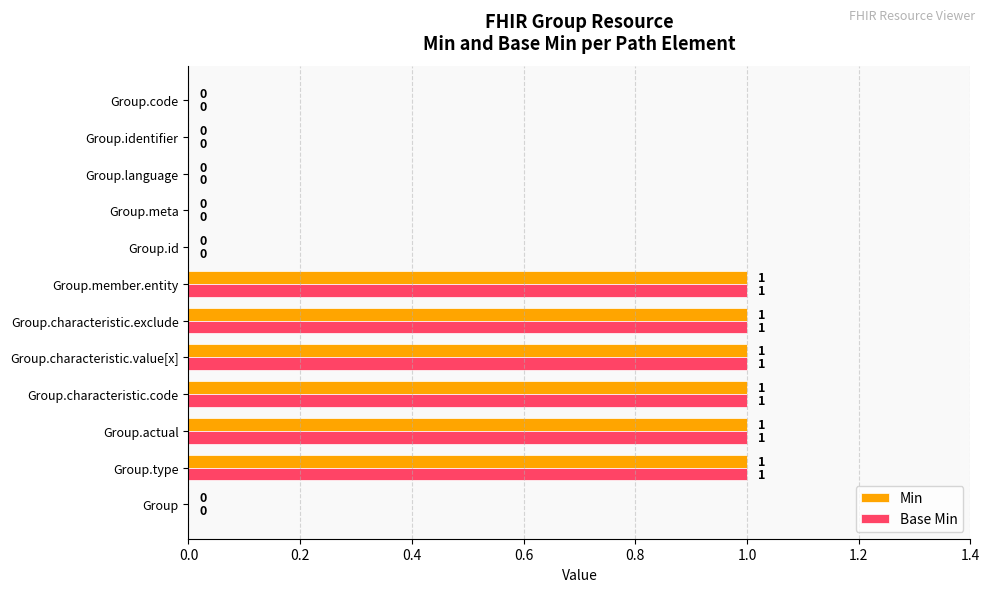

What is the sum of all Base Min values?

6